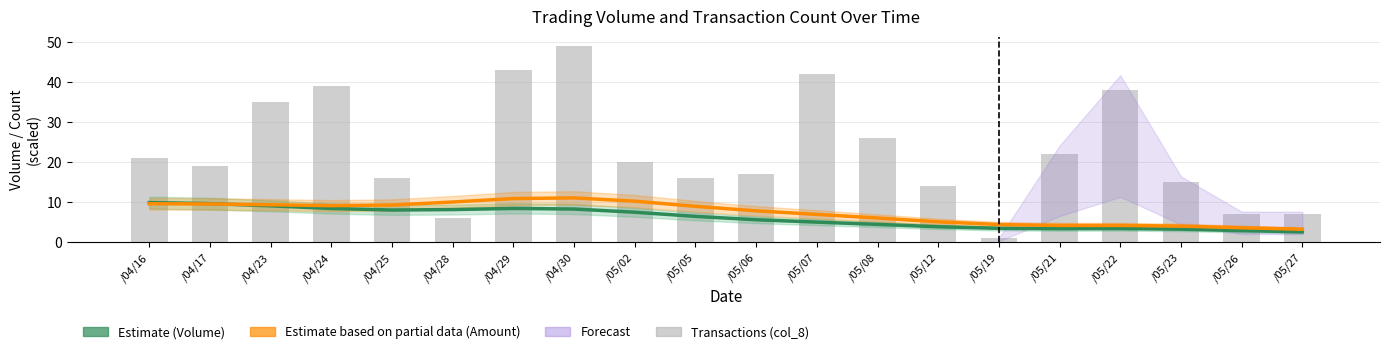

The Amount (col_2) series shows 9.7 at /05/07. True or false?

False